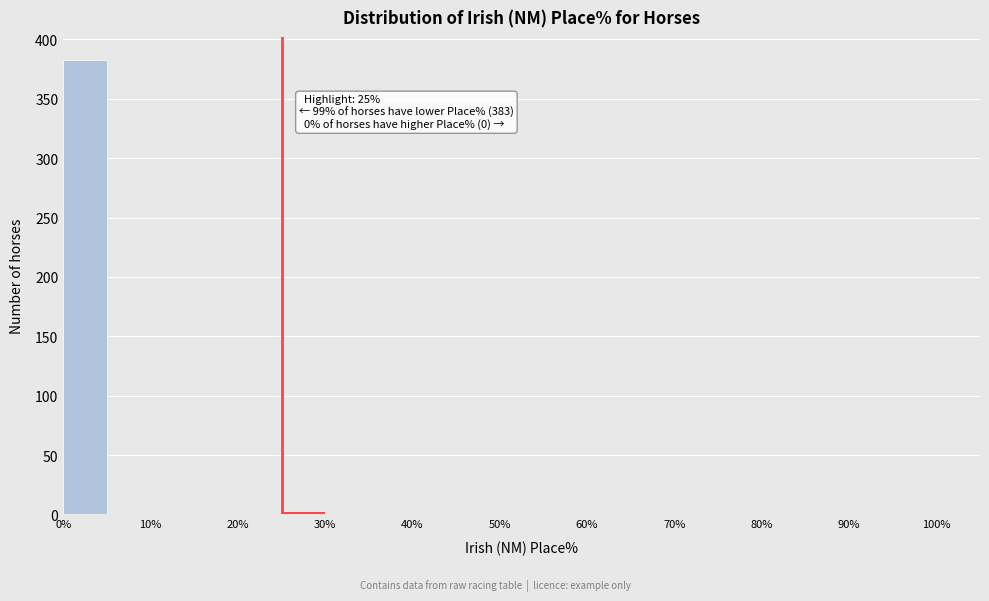

Which range on the x-axis has the tallest bar?

0 to 5